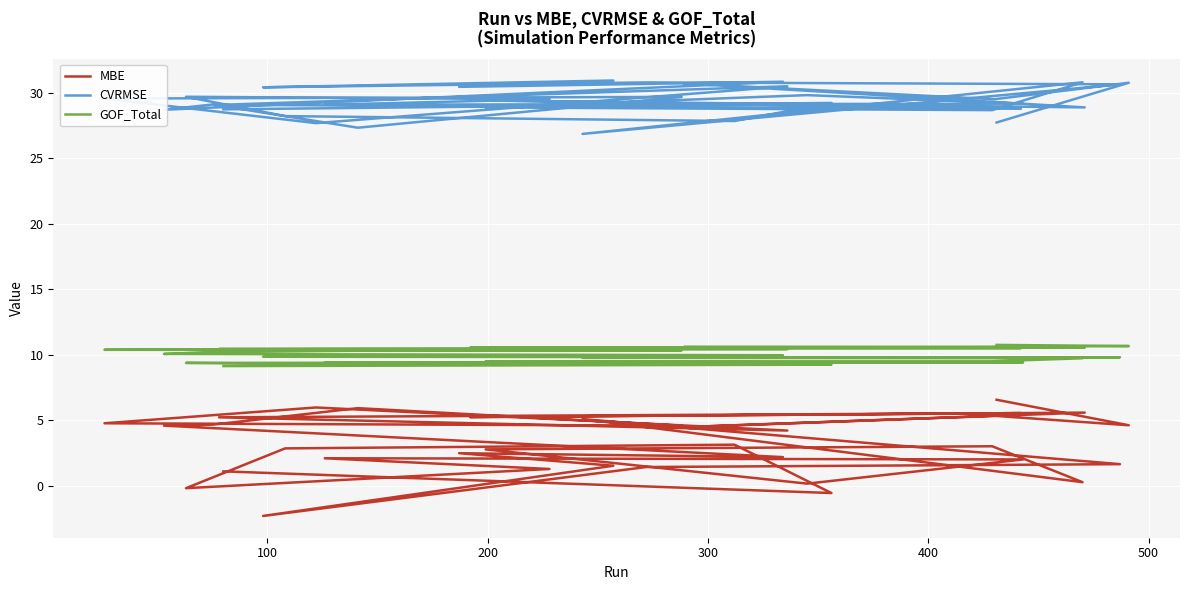

Which series has the largest total across all categories?

CVRMSE